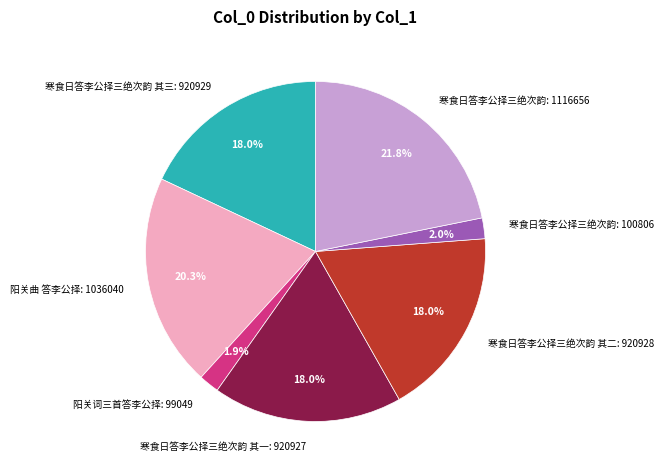

Between 阳关词三首答李公择: 99049 and 寒食日答李公择三绝次韵: 1116656, which is larger?

寒食日答李公择三绝次韵: 1116656